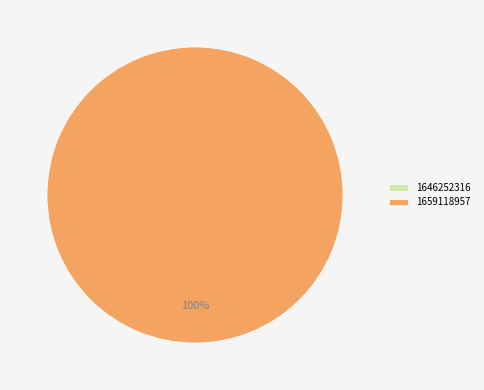

Which slice represents more than half of the pie?

1659118957